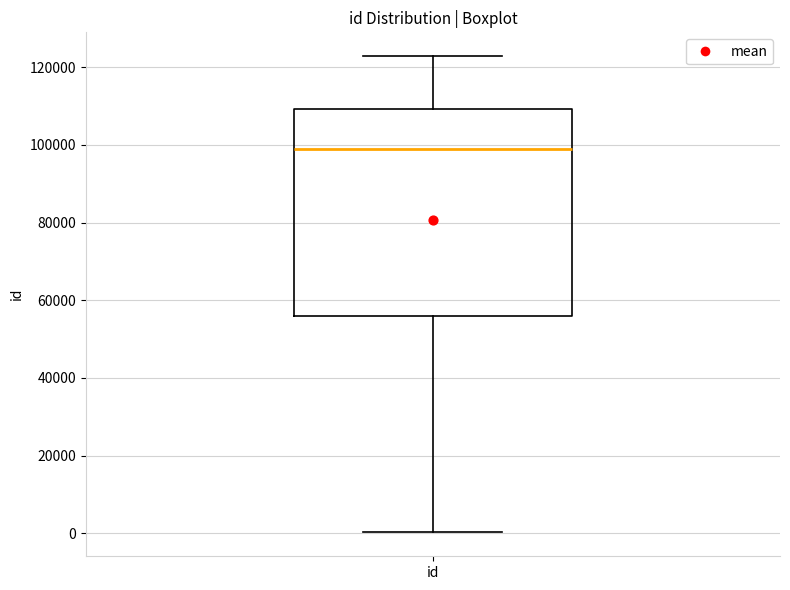

Where does the lower whisker of the box for id end on the y-axis? The values are not printed on the chart, so give them approximately, as read against the axis.

0